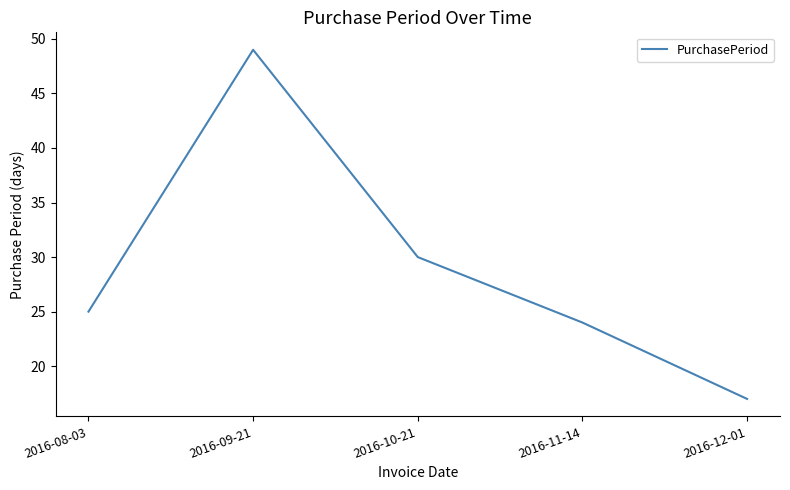

Read the value at 2016-12-01.

17